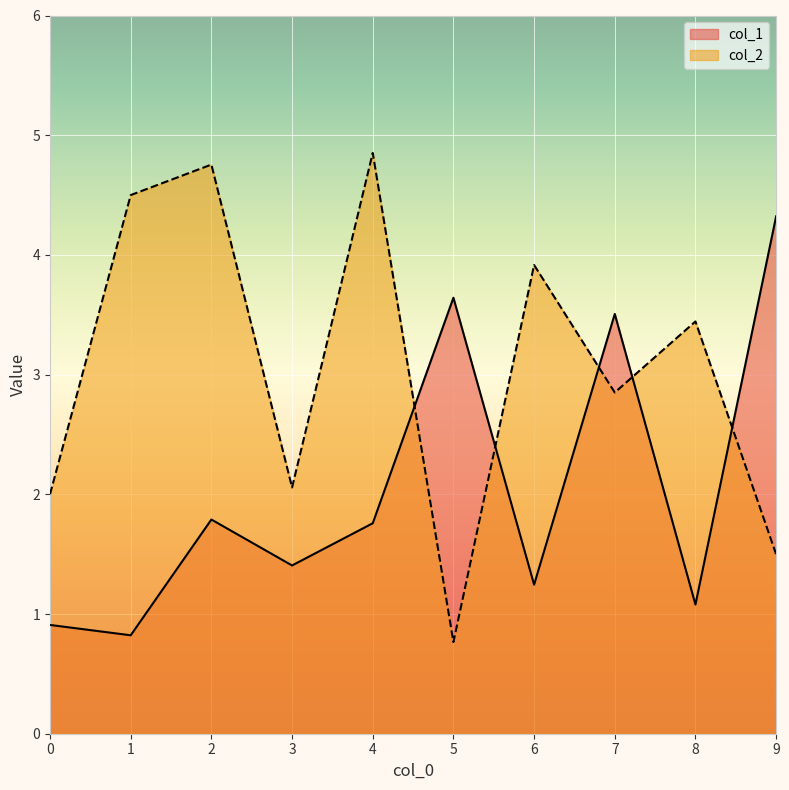

Which category has the lowest value in the col_2 series?

5